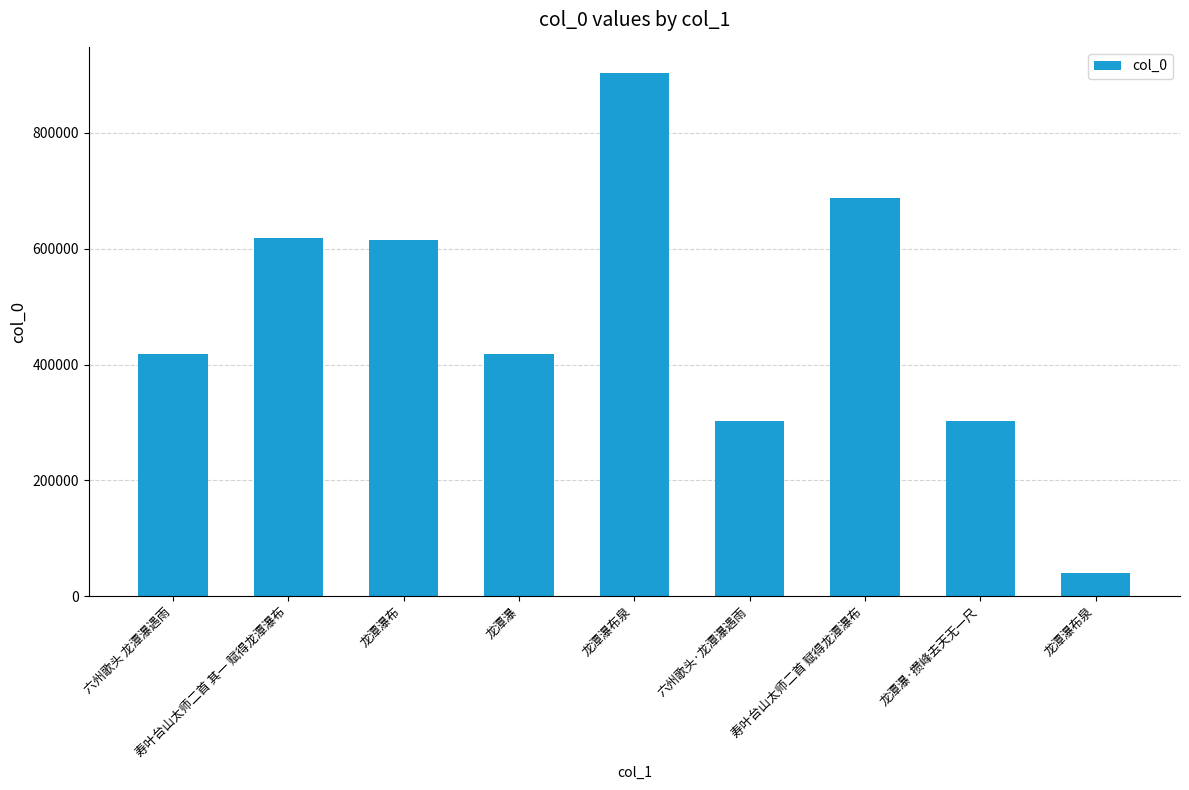

How many distinct data groups are displayed?

1